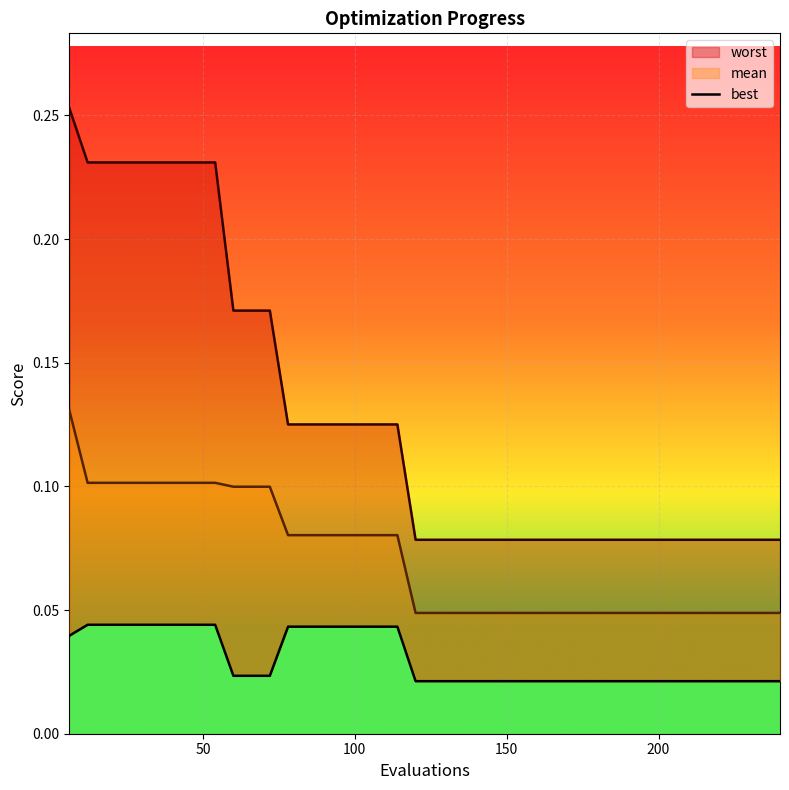

The value at 100 is 0.0. True or false?

False